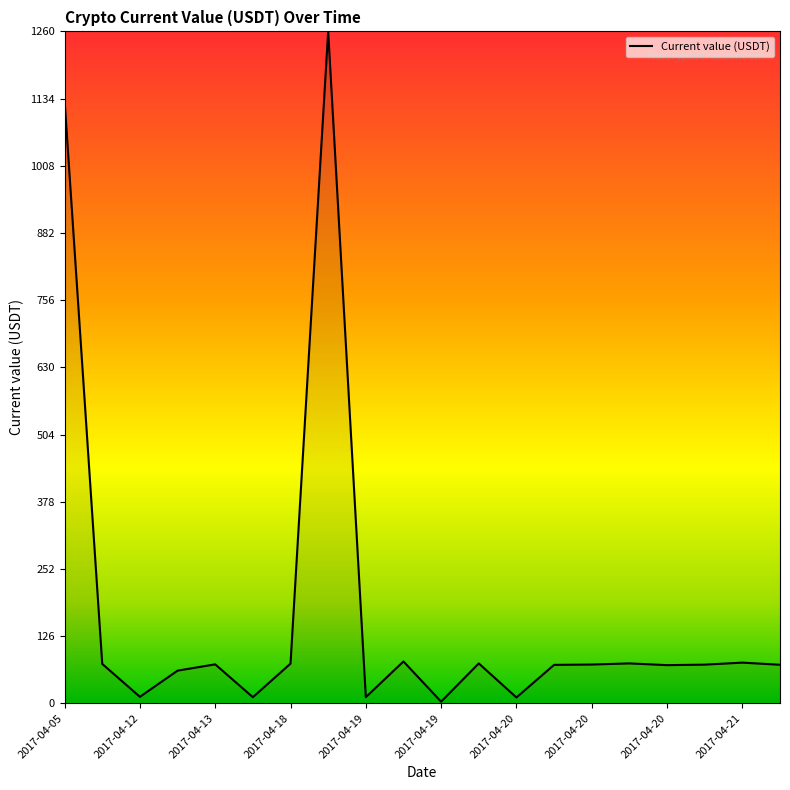

True or false: the data has more than 0 interior local peaks.

True